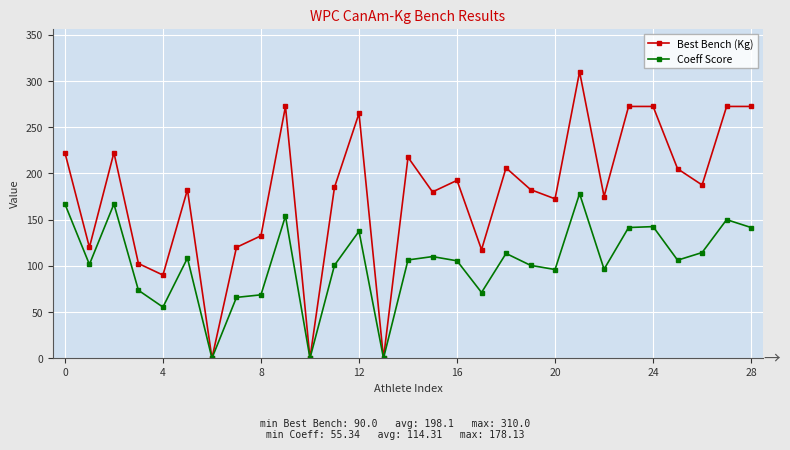

What is the maximum value for Coeff Score?

178.1